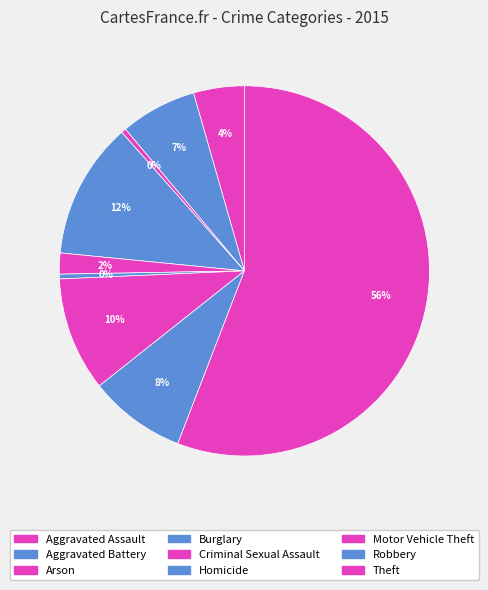

Is there a majority slice in this chart?

Yes